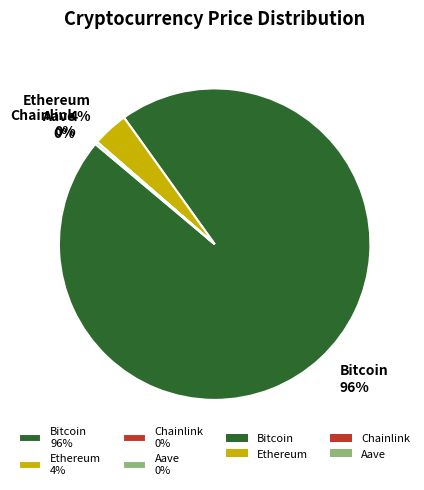

To the nearest percent, what portion does Ethereum 4% represent?

4%